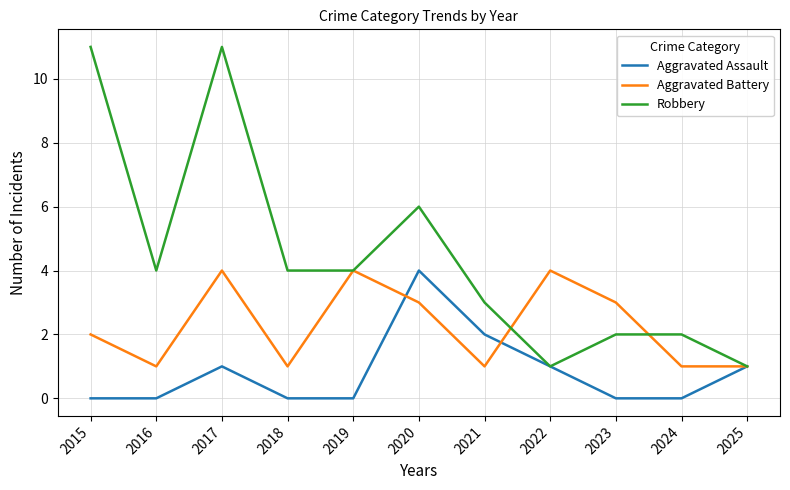

Rank the series by their average value, from highest to lowest.

Robbery, Aggravated Battery, Aggravated Assault